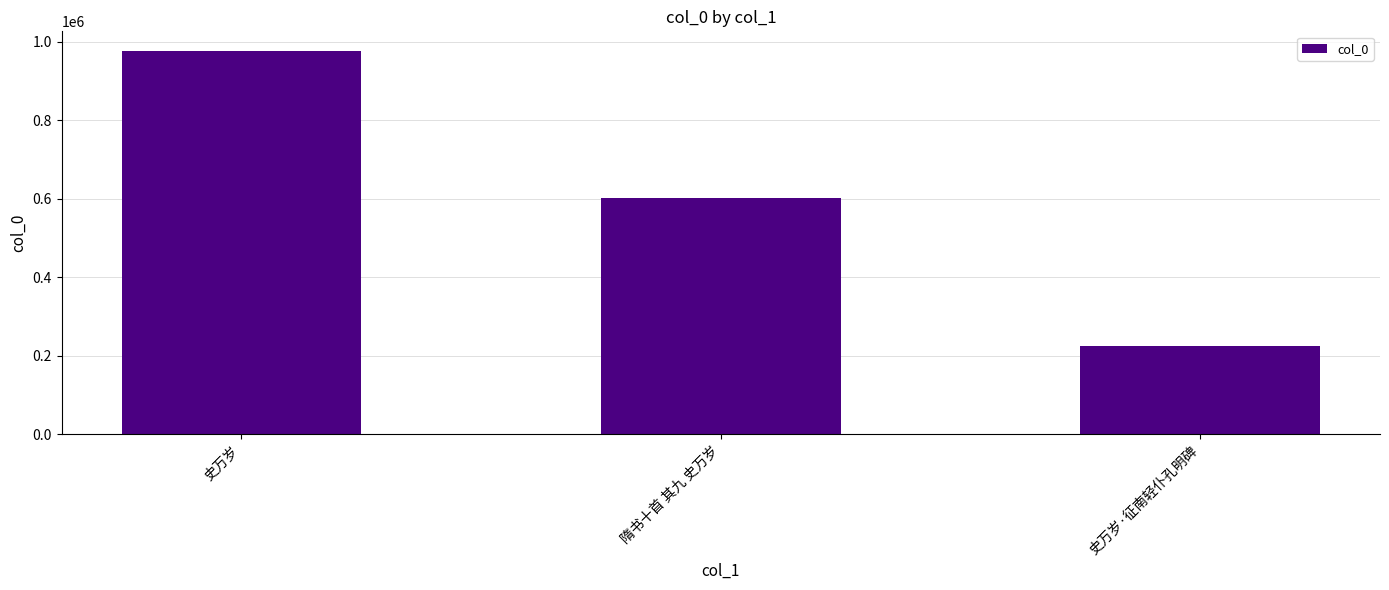

What is the greatest value displayed?

977488